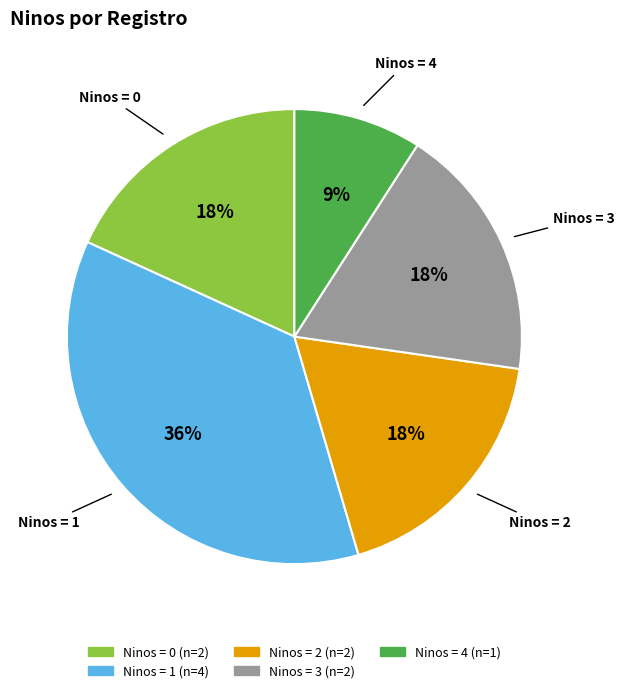

To the nearest percent, what is the difference between the largest and smallest slice percentages?

27%